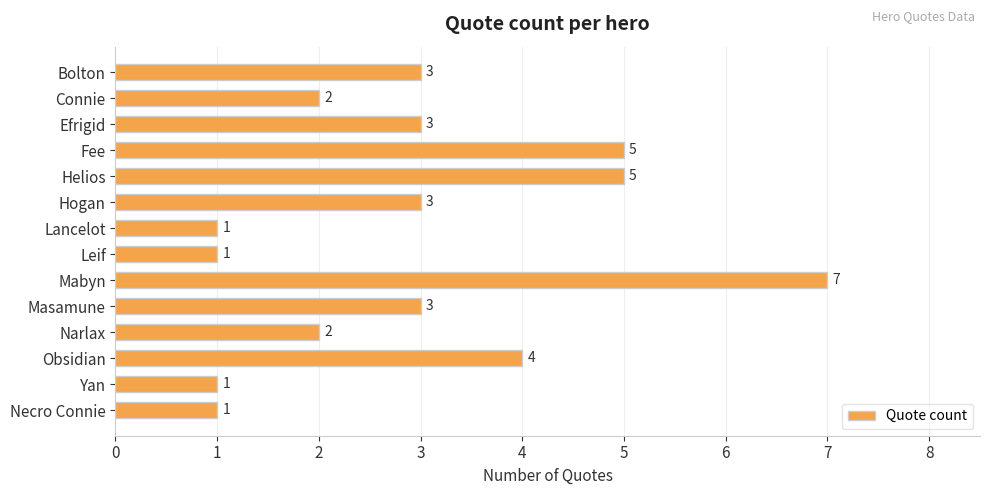

True or false: the data shows 3 at Bolton.

True